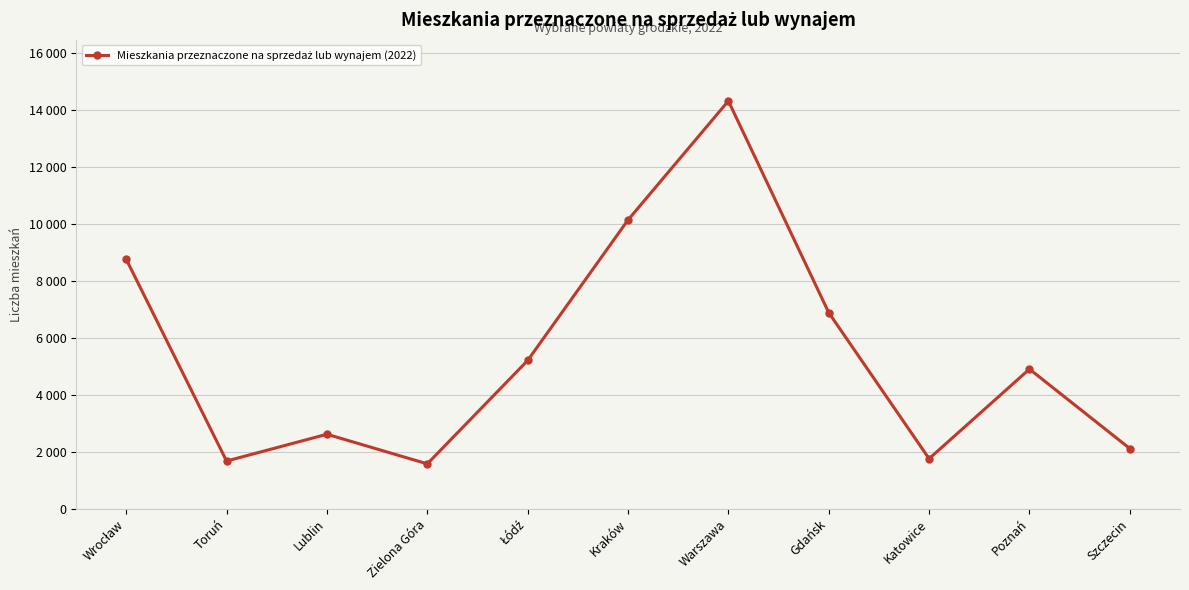

At which label does the data first exceed 4896?

Wrocław